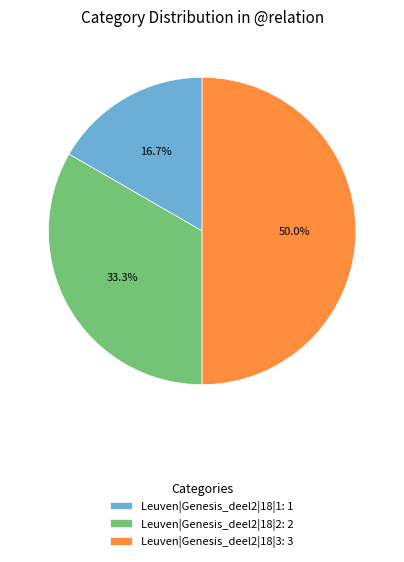

How much of the chart is everything except Leuven|Genesis_deel2|18|1?

83.3%